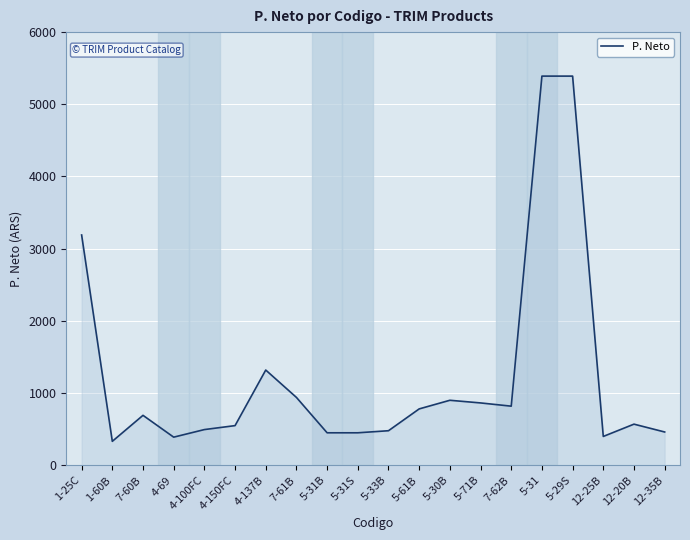

What is the minimum value shown in the chart?

331.0